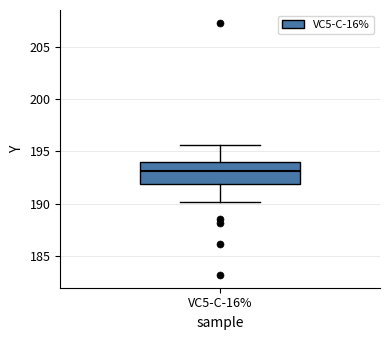

Where is the upper edge of the box for VC5-C-16% on the y-axis? The values are not printed on the chart, so give them approximately, as read against the axis.

194.0